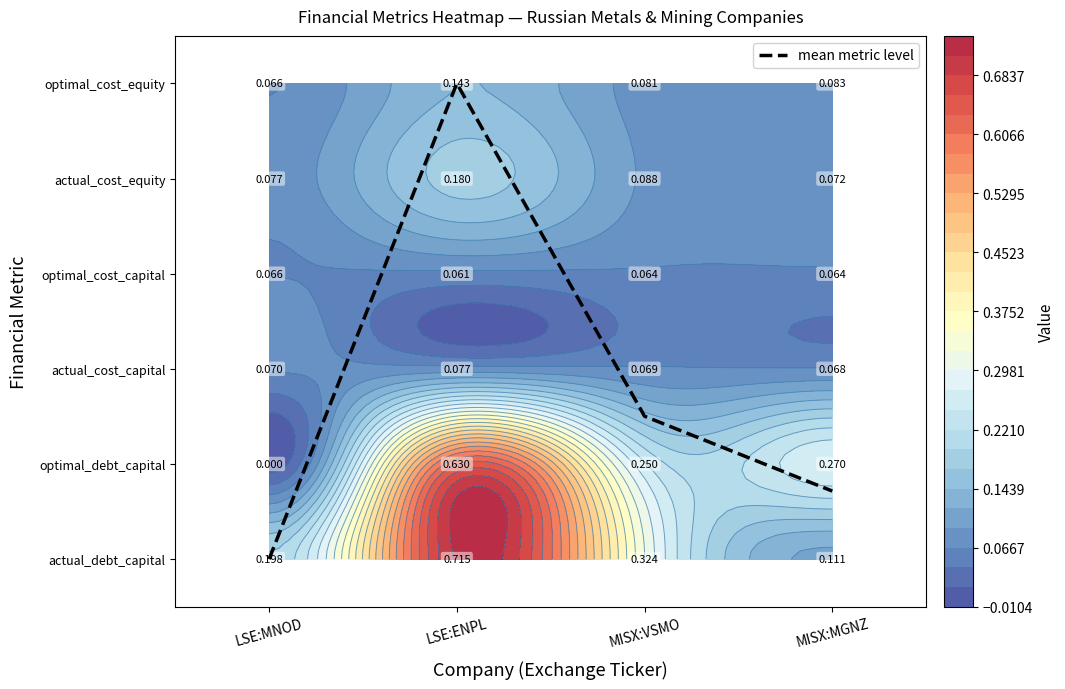

Rank the categories by value from lowest to highest.

LSE:MNOD, MISX:MGNZ, MISX:VSMO, LSE:ENPL